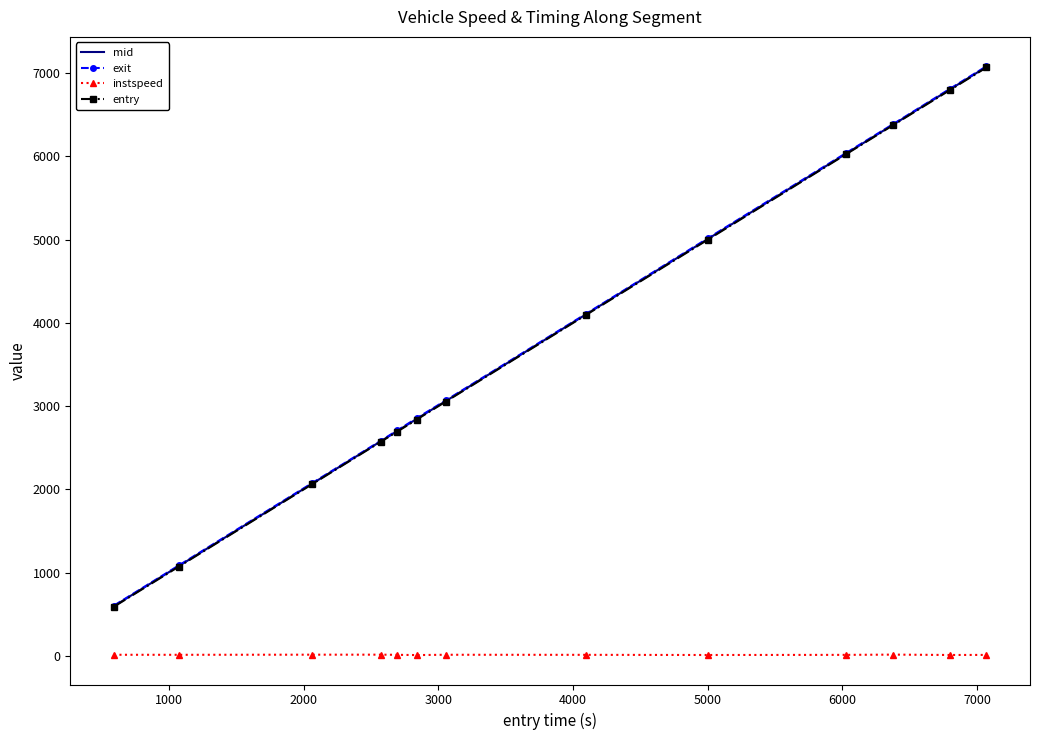

Which series has the widest spread of values?

exit